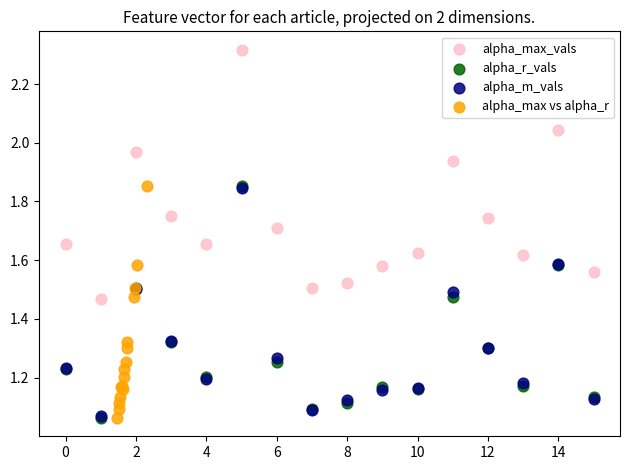

Which series has the largest Y range (max minus min)?

alpha_max_vals